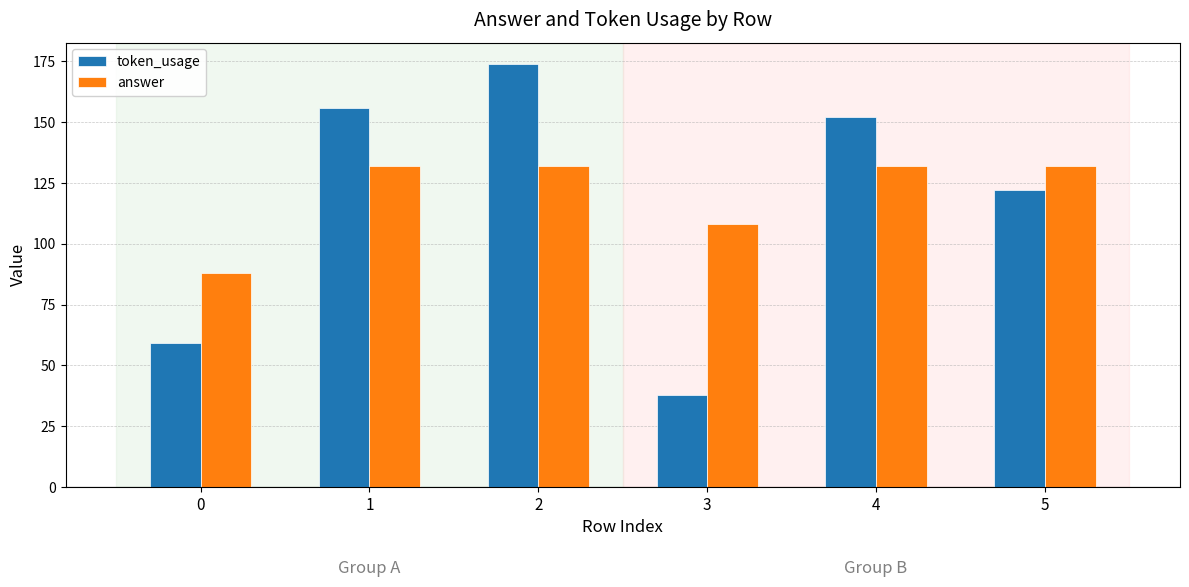

How many values in the token_usage series are below 152?

3